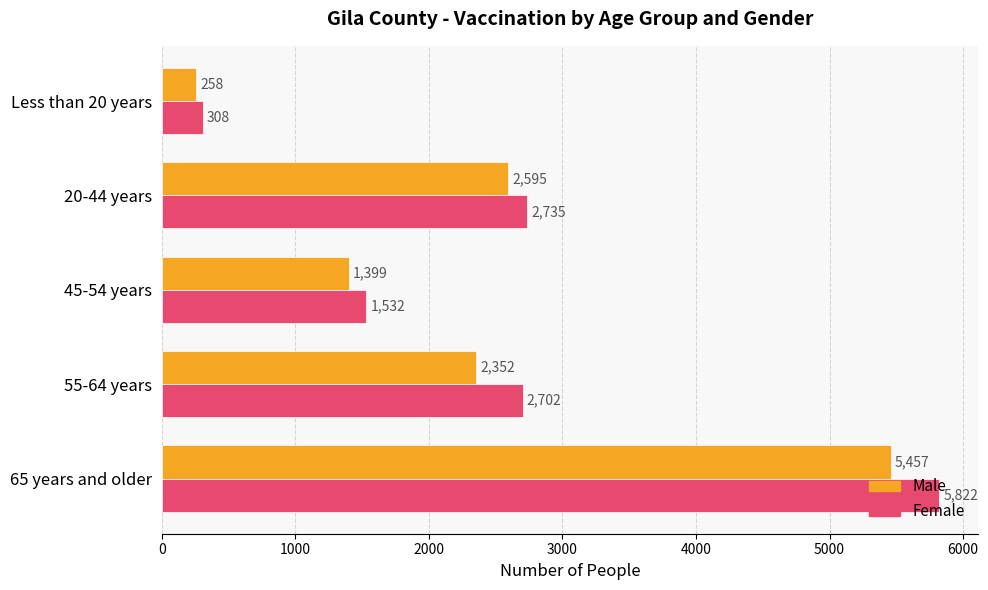

Where is Male nearest to the value 2857?

20-44 years